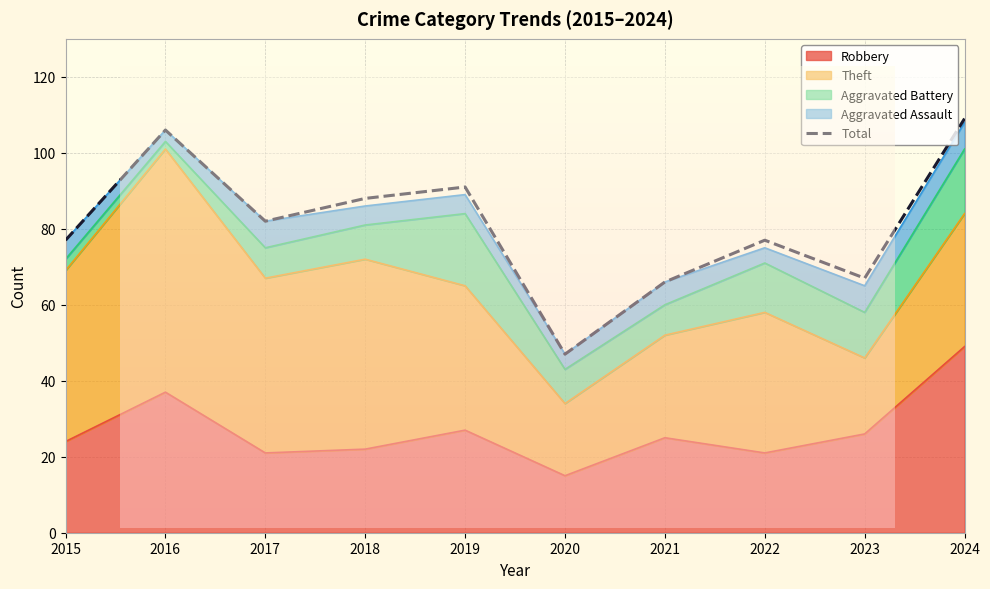

Reading right to left, transcribe all the data shown in this chart.

109	67	77	66	47	91	88	82	106	77